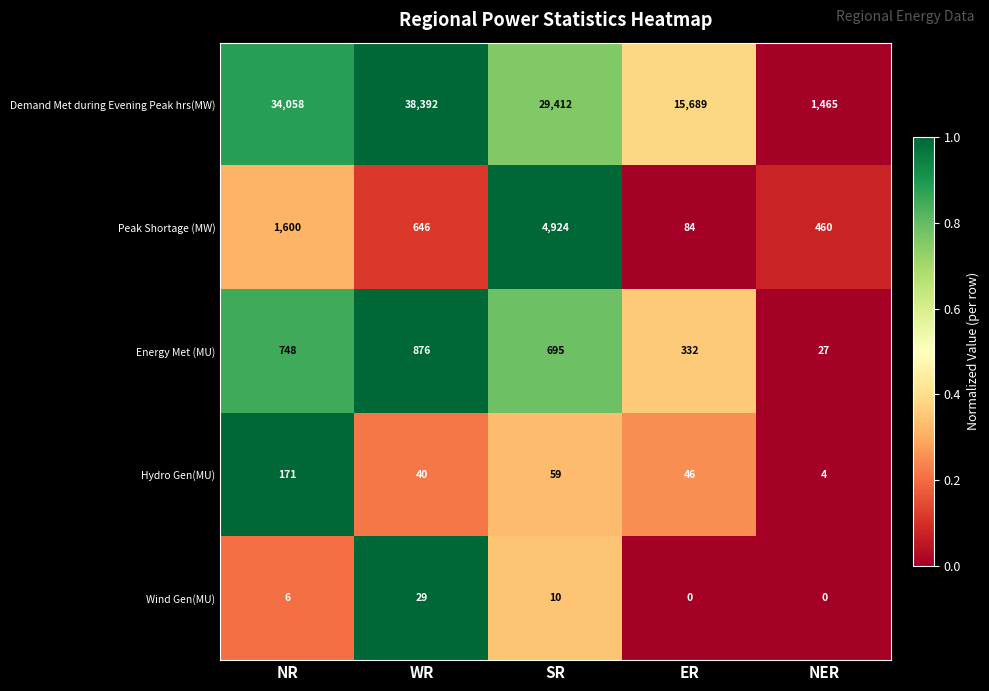

How many series are shown in this chart?

5